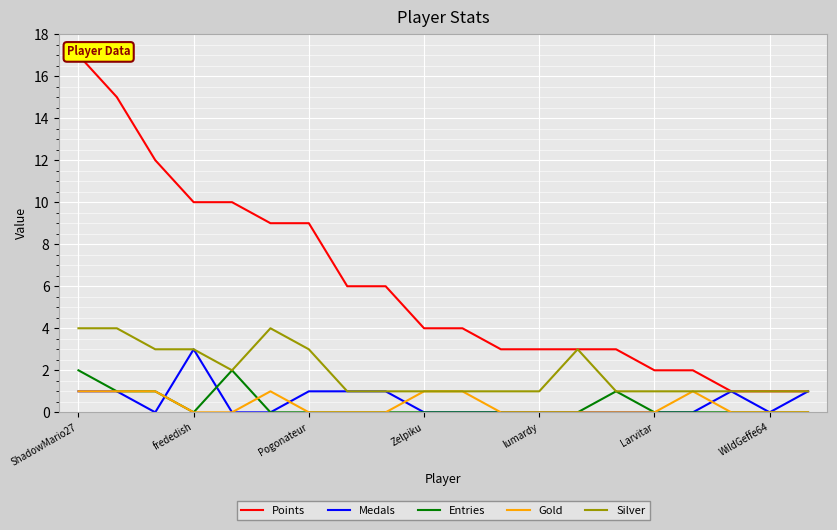

At which category does the chart reach its peak across all series?

ShadowMario27